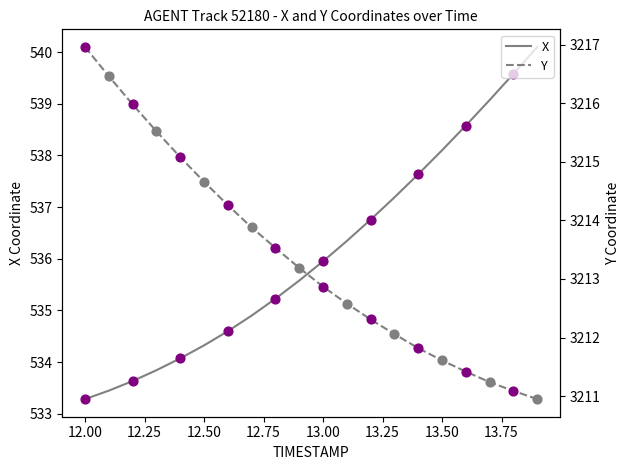

Is it true that X equals 198.4 at 13.00?

False